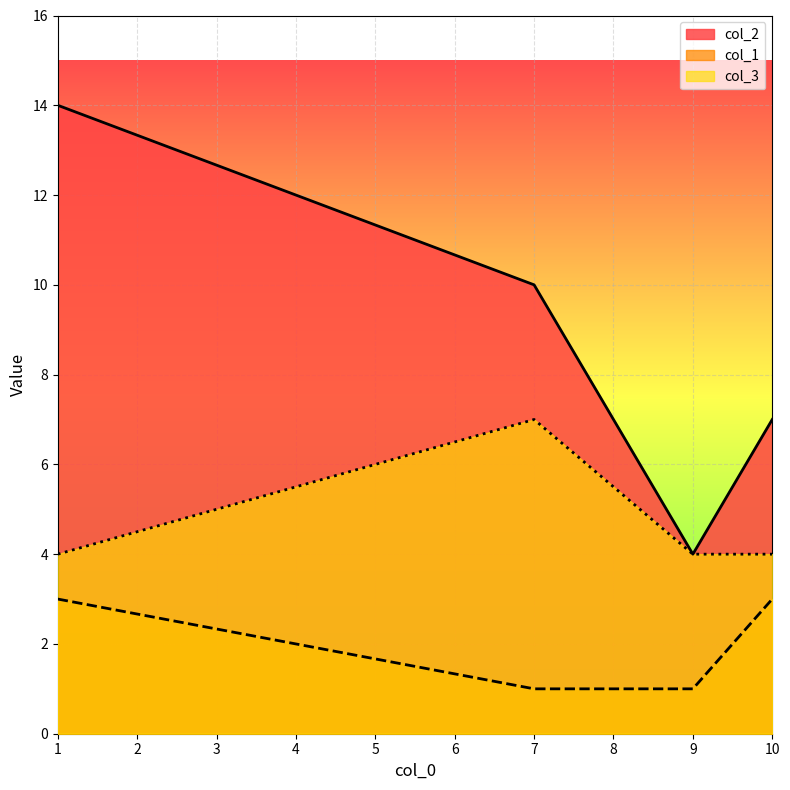

Where is col_3 nearest to the value 5?

1